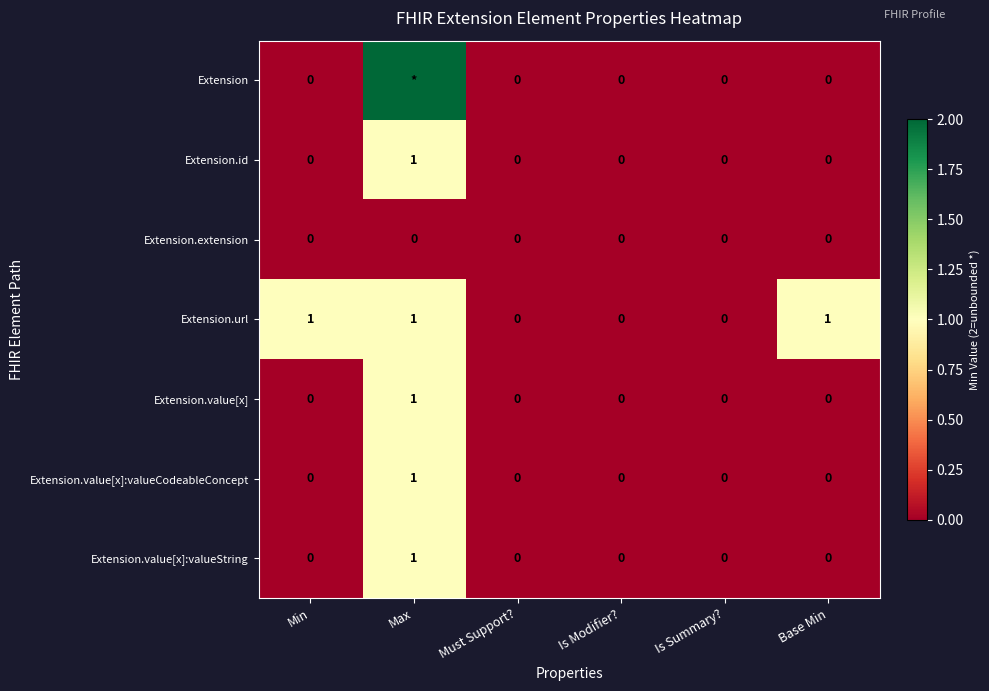

True or false: Extension.url has a value of 1 at Max.

True